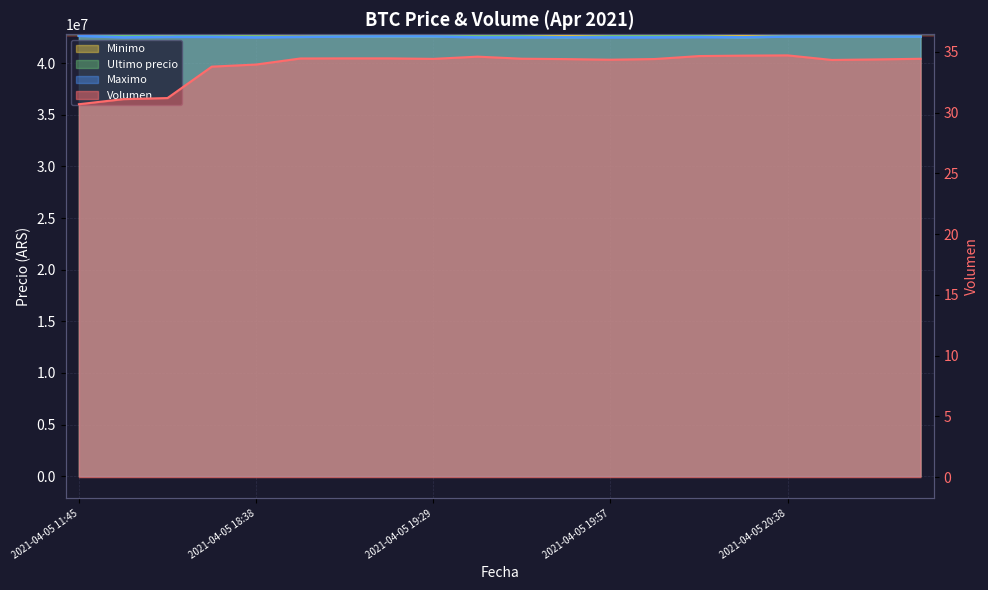

The value of Volumen at 2021-04-05 20:15 is 52.4. True or false?

False